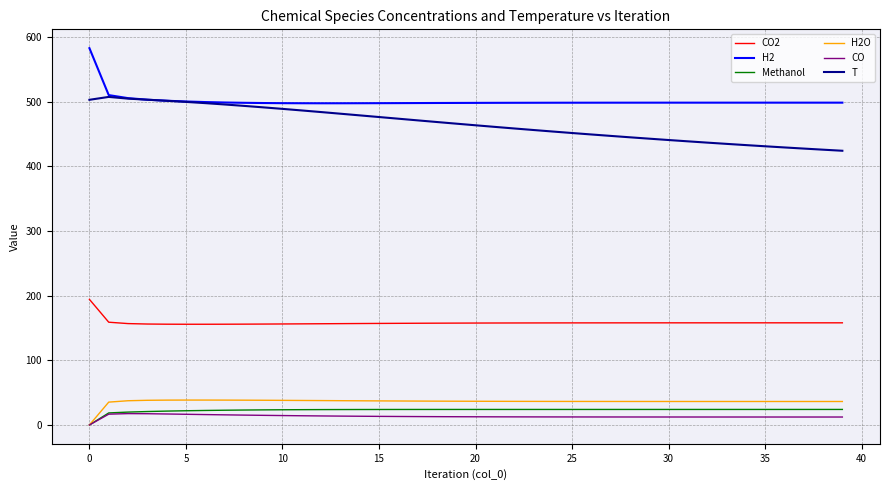

What is the average value of the CO series?

13.2